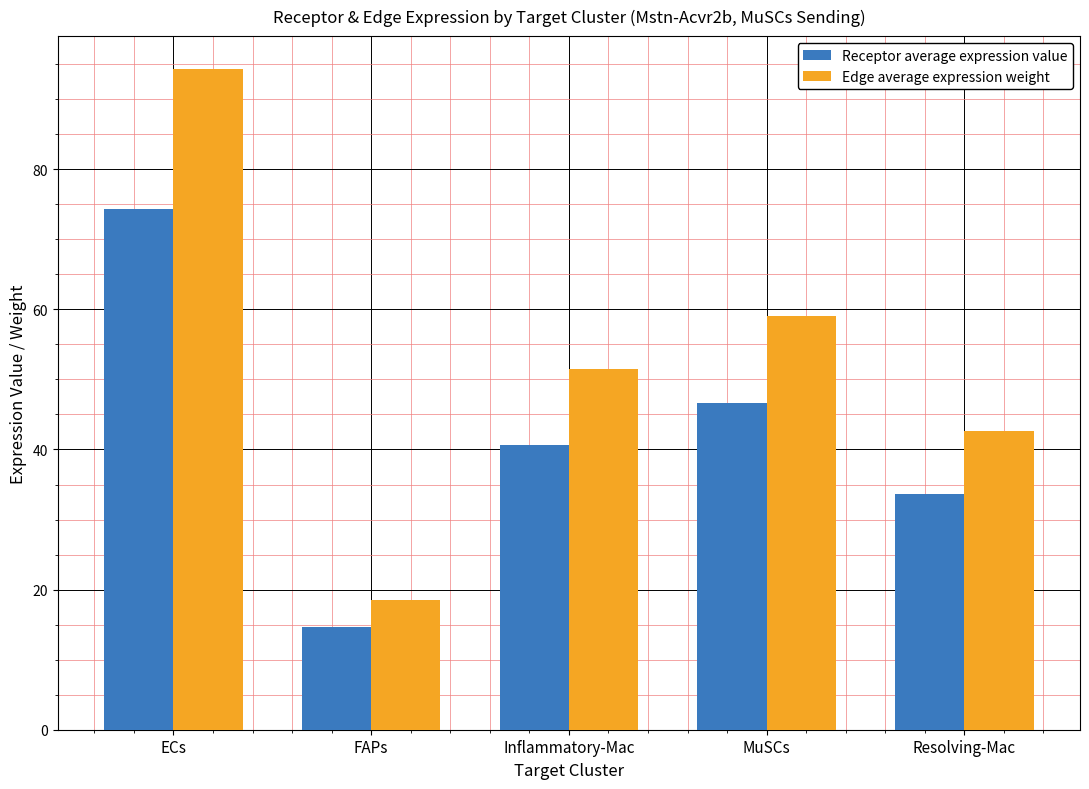

Where does the Receptor average expression value series first go above 40?

ECs